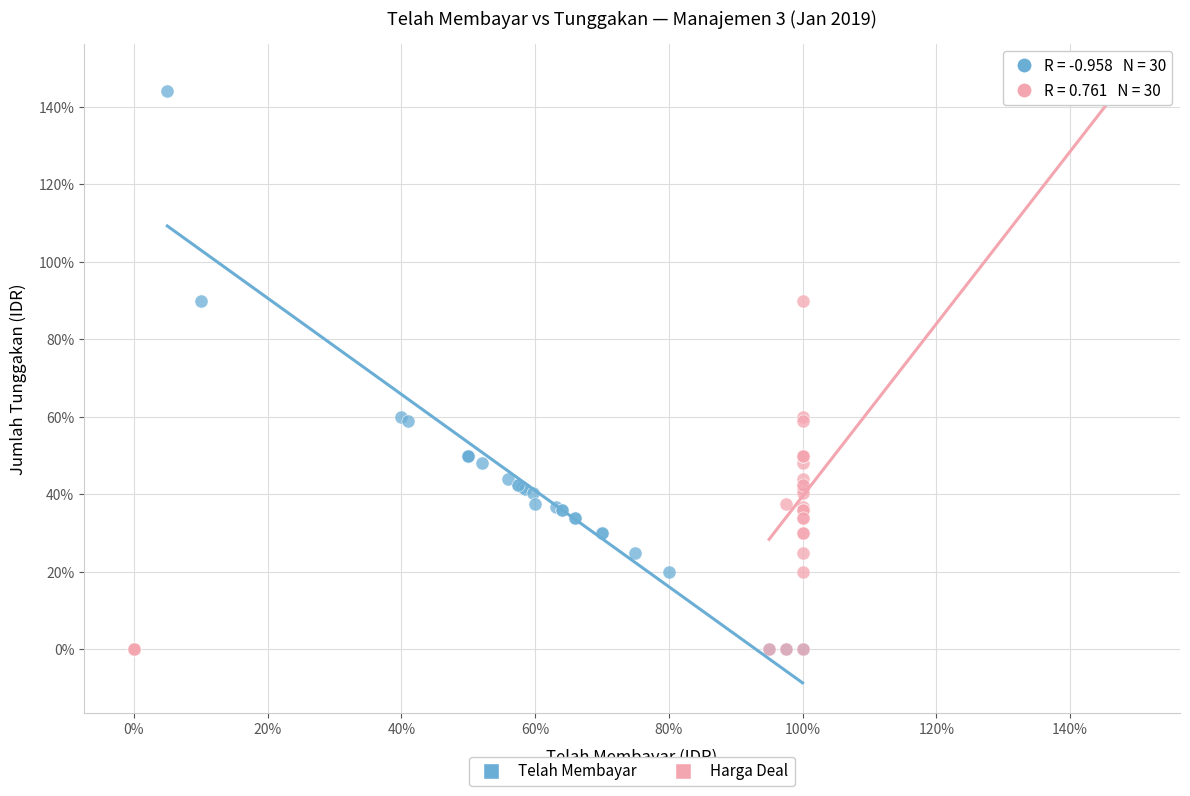

What are all the series names shown in the legend?

Telah Membayar, Harga Deal